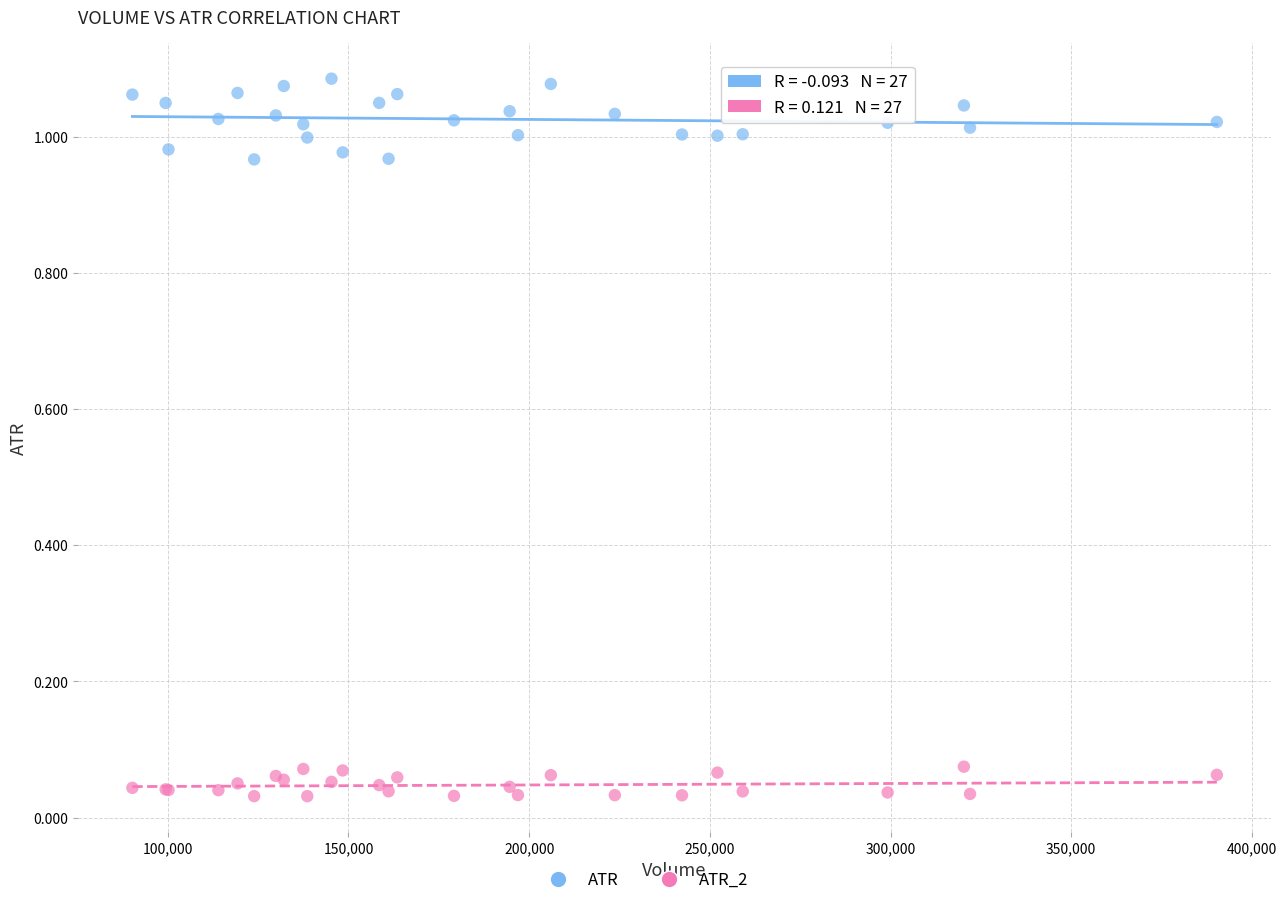

Which series has the largest Y range (max minus min)?

ATR